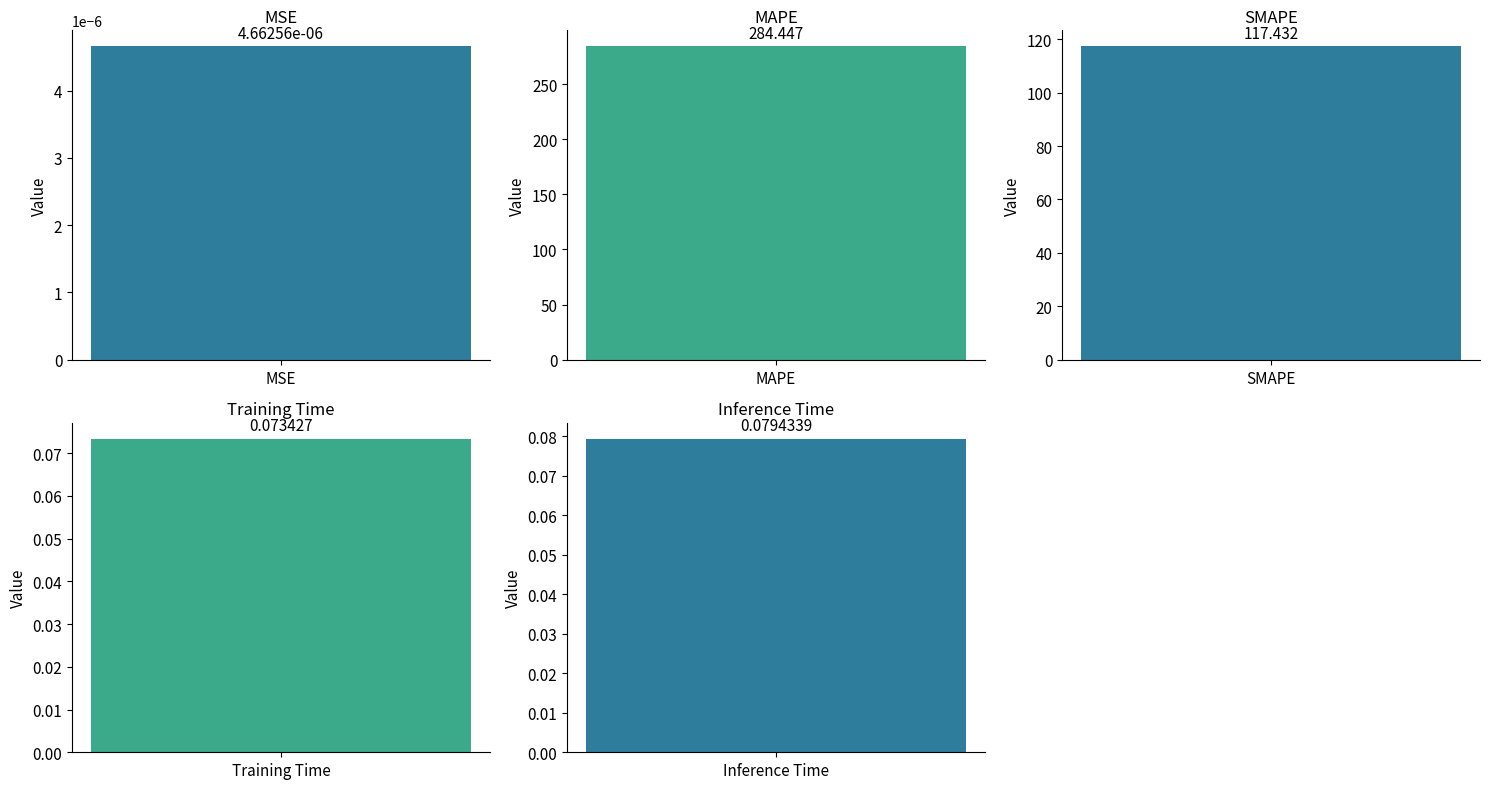

Rank the categories by value from highest to lowest.

MAPE, SMAPE, Inference Time, Training Time, MSE